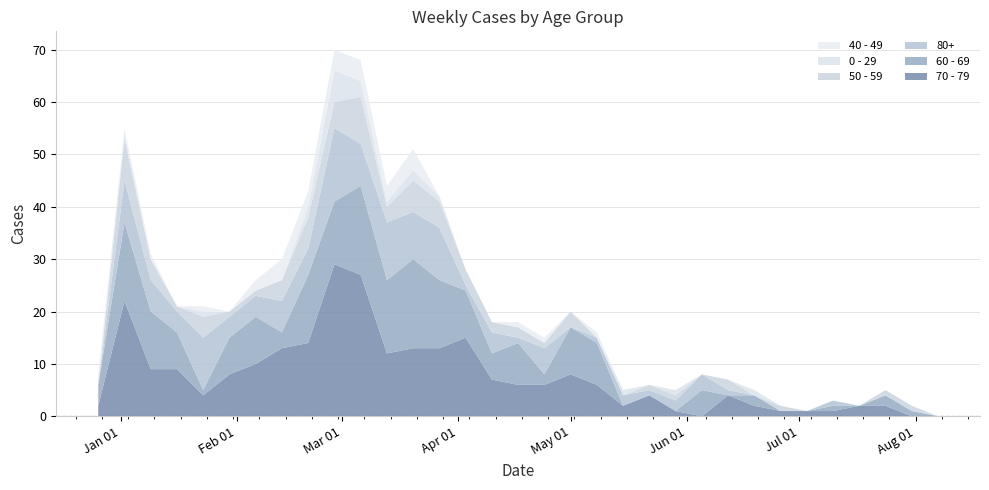

Reading left to right, what are all the values shown in this chart?

70 - 79: 2022-12-26=2	2023-01-02=22	2023-01-09=9	2023-01-16=9	2023-01-23=4	2023-01-30=8	2023-02-06=10	2023-02-13=13	2023-02-20=14	2023-02-27=29	2023-03-06=27	2023-03-13=12	2023-03-20=13	2023-03-27=13	2023-04-03=15	2023-04-10=7	2023-04-17=6	2023-04-24=6	2023-05-01=8	2023-05-08=6	2023-05-15=2	2023-05-22=4	2023-05-29=1	2023-06-05=0	2023-06-12=4	2023-06-19=2	2023-06-26=1	2023-07-03=1	2023-07-10=1	2023-07-17=2	2023-07-24=2	2023-07-31=0	2023-08-07=0
60 - 69: 2022-12-26=4	2023-01-02=15	2023-01-09=11	2023-01-16=7	2023-01-23=1	2023-01-30=7	2023-02-06=9	2023-02-13=3	2023-02-20=13	2023-02-27=12	2023-03-06=17	2023-03-13=14	2023-03-20=17	2023-03-27=13	2023-04-03=9	2023-04-10=5	2023-04-17=8	2023-04-24=2	2023-05-01=9	2023-05-08=8	2023-05-15=0	2023-05-22=0	2023-05-29=0	2023-06-05=5	2023-06-12=0	2023-06-19=2	2023-06-26=0	2023-07-03=0	2023-07-10=1	2023-07-17=0	2023-07-24=2	2023-07-31=1	2023-08-07=0
80+: 2022-12-26=0	2023-01-02=8	2023-01-09=6	2023-01-16=4	2023-01-23=10	2023-01-30=4	2023-02-06=4	2023-02-13=6	2023-02-20=5	2023-02-27=14	2023-03-06=8	2023-03-13=11	2023-03-20=9	2023-03-27=10	2023-04-03=1	2023-04-10=4	2023-04-17=1	2023-04-24=5	2023-05-01=0	2023-05-08=1	2023-05-15=2	2023-05-22=1	2023-05-29=2	2023-06-05=3	2023-06-12=1	2023-06-19=0	2023-06-26=0	2023-07-03=0	2023-07-10=1	2023-07-17=0	2023-07-24=0	2023-07-31=0	2023-08-07=0
50 - 59: 2022-12-26=0	2023-01-02=8	2023-01-09=4	2023-01-16=1	2023-01-23=4	2023-01-30=1	2023-02-06=1	2023-02-13=4	2023-02-20=6	2023-02-27=5	2023-03-06=9	2023-03-13=3	2023-03-20=6	2023-03-27=5	2023-04-03=3	2023-04-10=2	2023-04-17=2	2023-04-24=1	2023-05-01=3	2023-05-08=0	2023-05-15=0	2023-05-22=1	2023-05-29=1	2023-06-05=0	2023-06-12=2	2023-06-19=0	2023-06-26=1	2023-07-03=0	2023-07-10=0	2023-07-17=0	2023-07-24=1	2023-07-31=1	2023-08-07=0
0 - 29: 2022-12-26=1	2023-01-02=1	2023-01-09=0	2023-01-16=0	2023-01-23=1	2023-01-30=0	2023-02-06=0	2023-02-13=0	2023-02-20=2	2023-02-27=6	2023-03-06=3	2023-03-13=1	2023-03-20=2	2023-03-27=1	2023-04-03=0	2023-04-10=0	2023-04-17=0	2023-04-24=0	2023-05-01=0	2023-05-08=0	2023-05-15=1	2023-05-22=0	2023-05-29=1	2023-06-05=0	2023-06-12=0	2023-06-19=1	2023-06-26=0	2023-07-03=0	2023-07-10=0	2023-07-17=0	2023-07-24=0	2023-07-31=0	2023-08-07=0
40 - 49: 2022-12-26=1	2023-01-02=1	2023-01-09=1	2023-01-16=0	2023-01-23=1	2023-01-30=0	2023-02-06=2	2023-02-13=4	2023-02-20=3	2023-02-27=4	2023-03-06=4	2023-03-13=3	2023-03-20=4	2023-03-27=0	2023-04-03=0	2023-04-10=0	2023-04-17=1	2023-04-24=1	2023-05-01=0	2023-05-08=1	2023-05-15=0	2023-05-22=0	2023-05-29=0	2023-06-05=0	2023-06-12=0	2023-06-19=0	2023-06-26=0	2023-07-03=0	2023-07-10=0	2023-07-17=0	2023-07-24=0	2023-07-31=0	2023-08-07=0